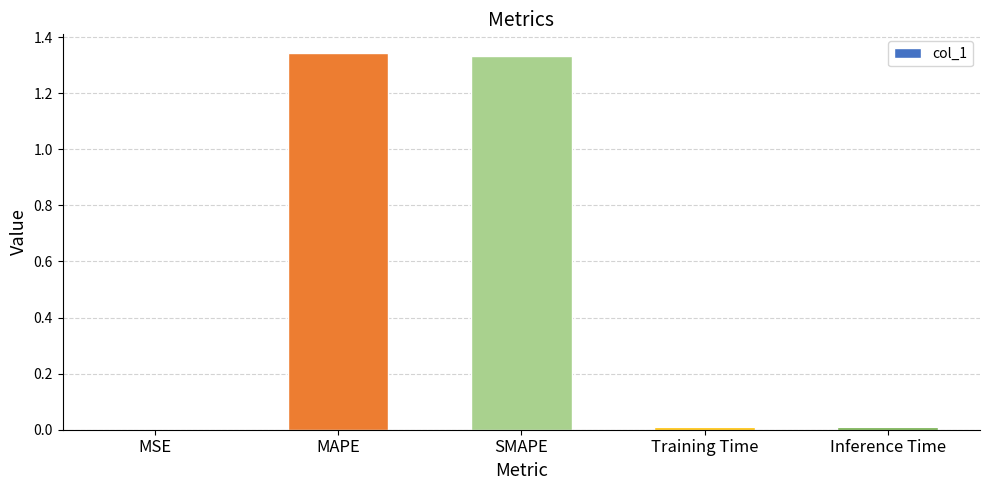

True or false: the data shows 0.0 at Training Time.

True